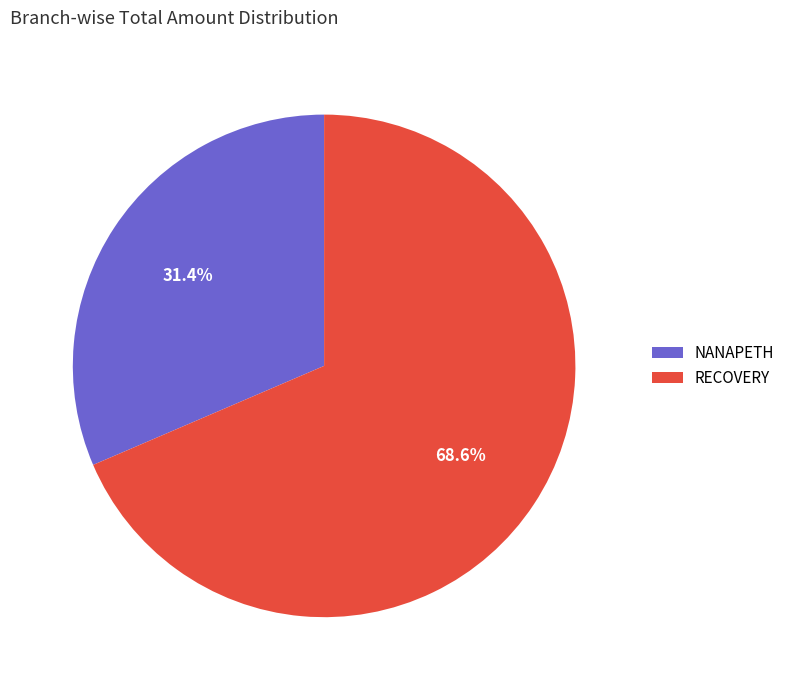

What is the smallest slice in the pie chart?

NANAPETH